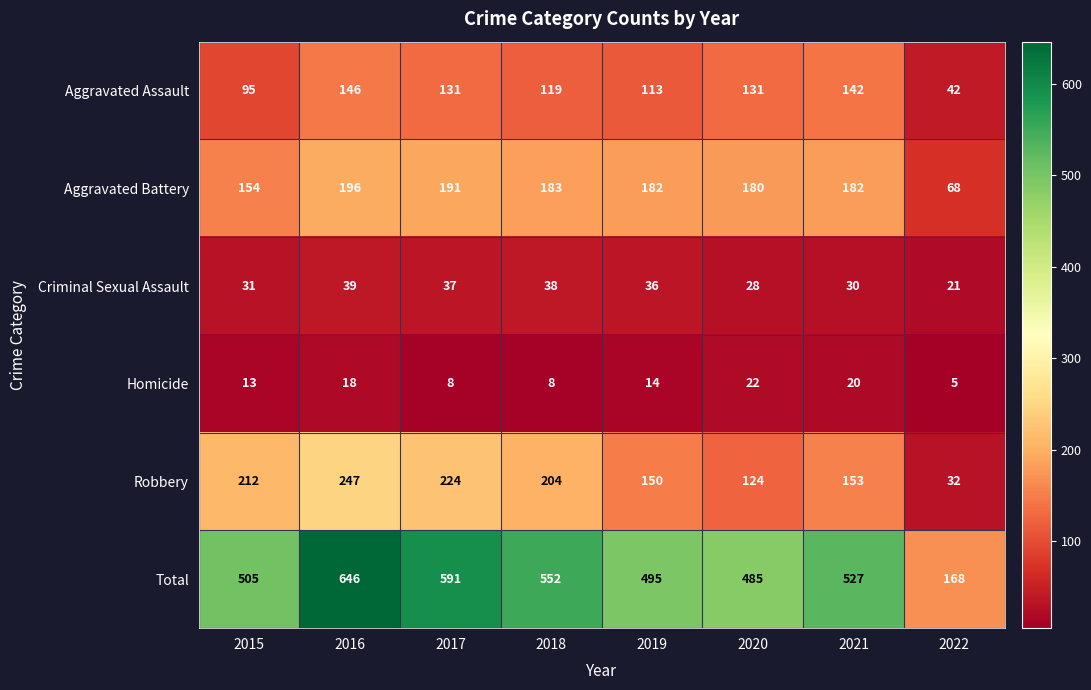

The Aggravated Battery series shows 258 at 2018. True or false?

False